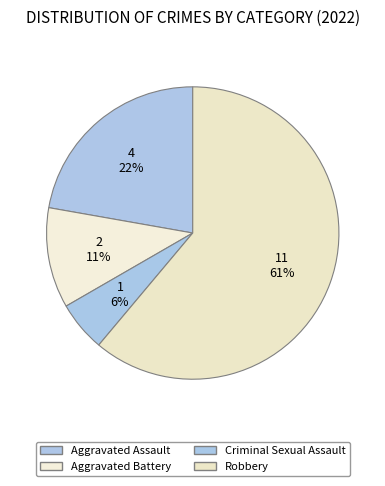

Count the number of slices in the pie.

4